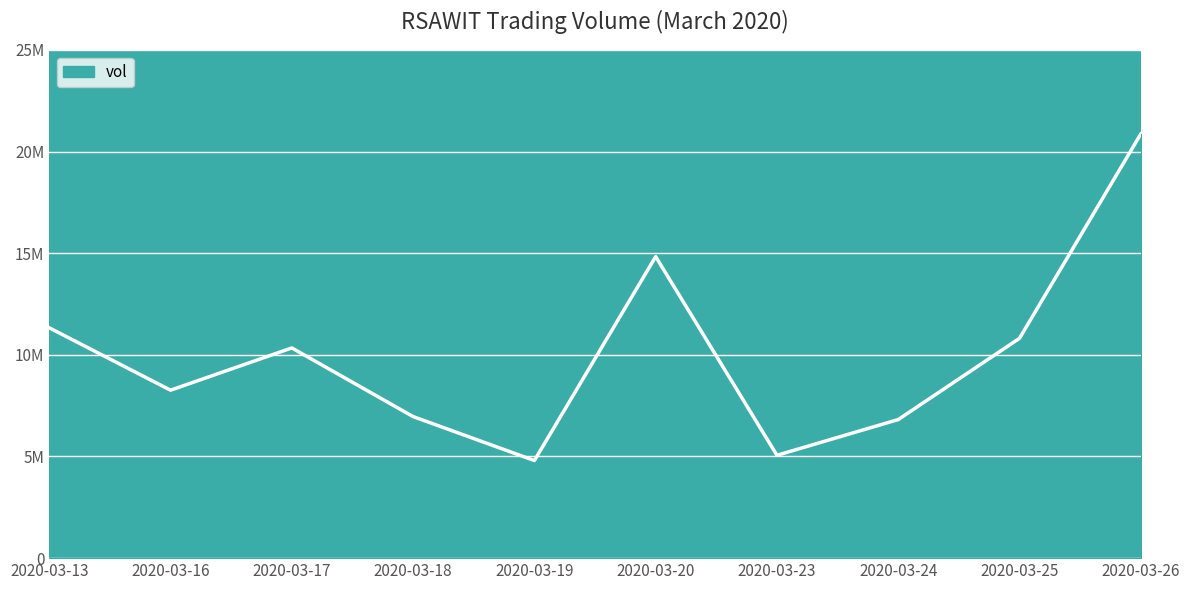

Which category has the lowest value across all series?

2020-03-19